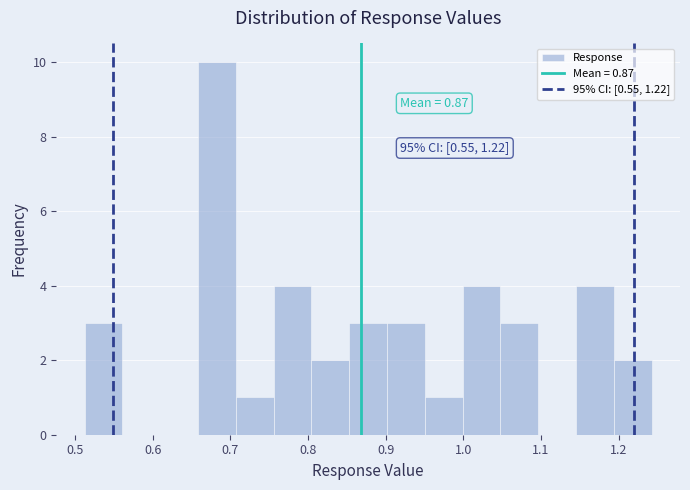

Over which range of the x-axis is the bar tallest?

0.66 to 0.71